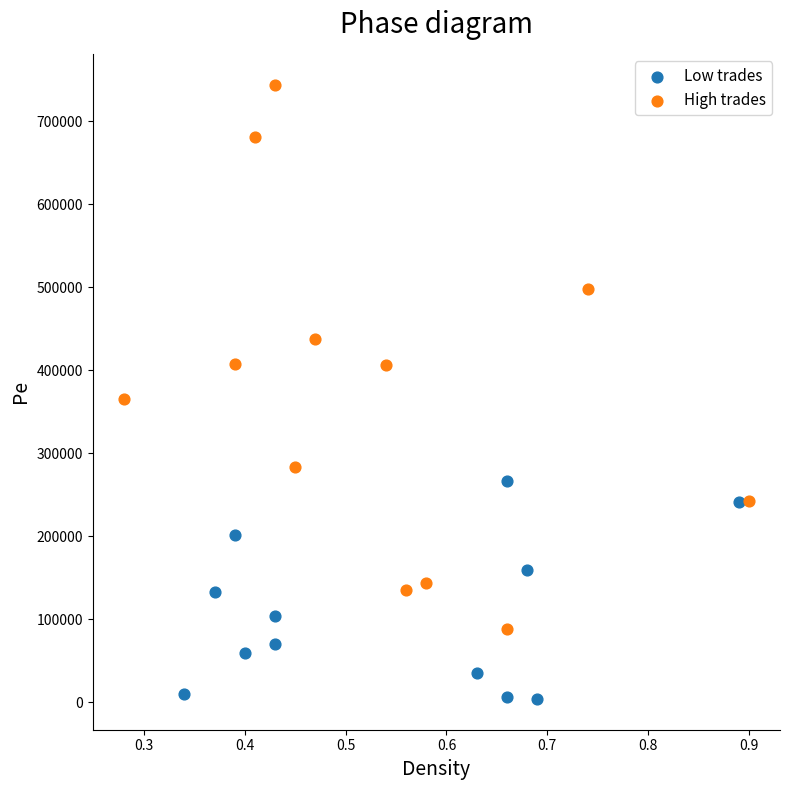

Which series has the largest Y range (max minus min)?

High trades